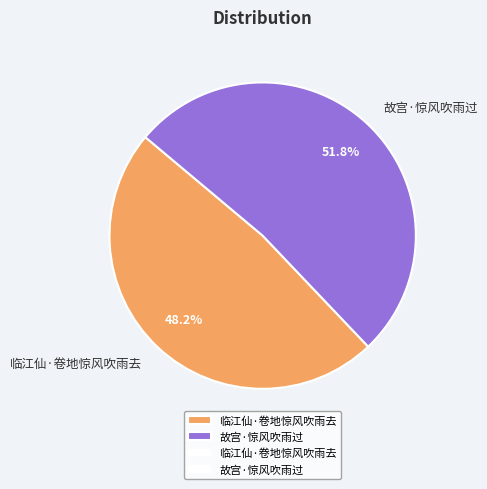

Which slice represents more than half of the pie?

故宫·惊风吹雨过